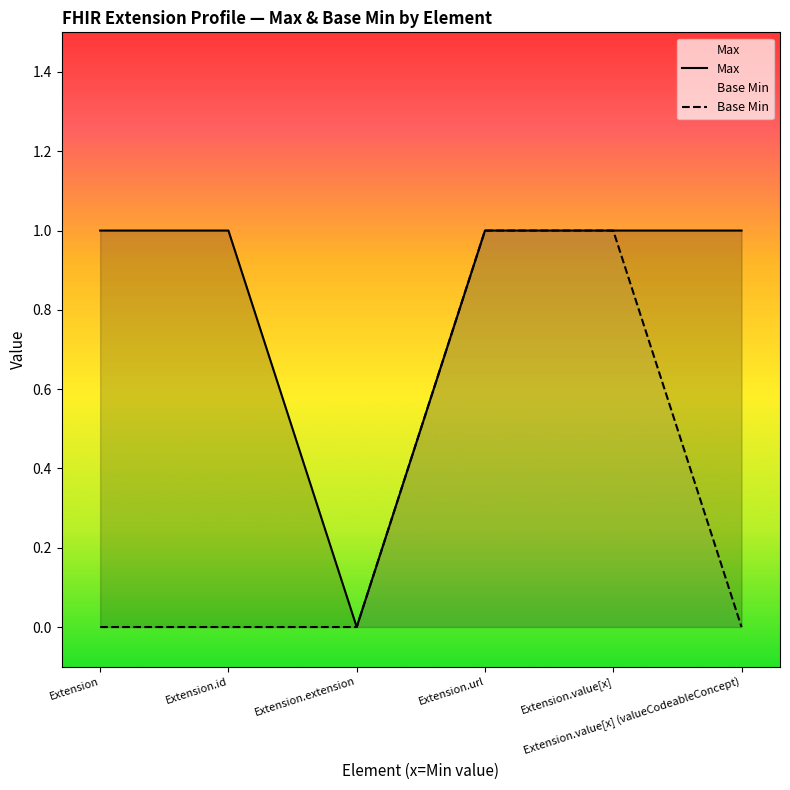

Reading left to right, extract all data points from this chart.

Max: Extension=1	Extension.id=1	Extension.extension=0	Extension.url=1	Extension.value[x]=1	Extension.value[x] (valueCodeableConcept)=1
Base Min: Extension=0	Extension.id=0	Extension.extension=0	Extension.url=1	Extension.value[x]=1	Extension.value[x] (valueCodeableConcept)=0